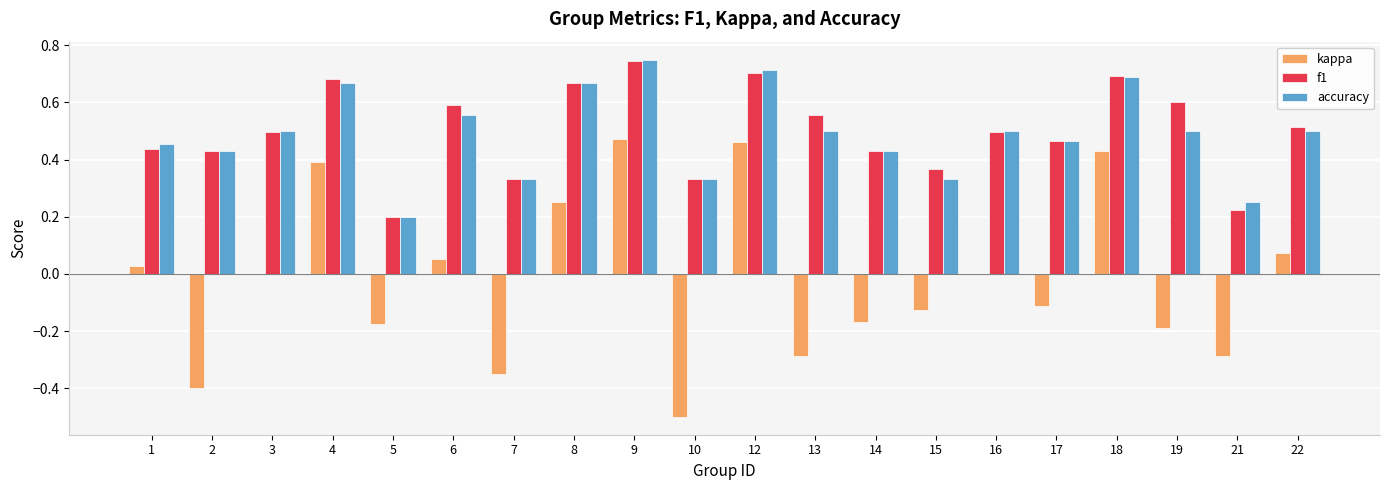

At which category is the sum across all series the highest?

9